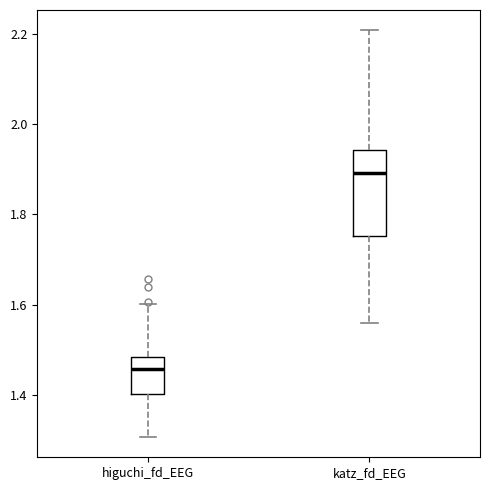

Which box has the lowest median line?

higuchi_fd_EEG